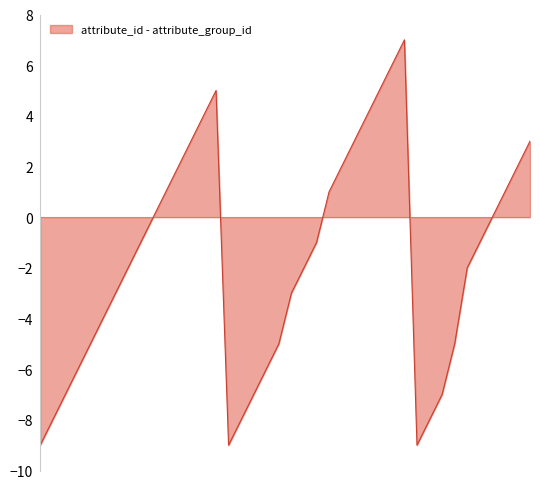

What is the difference between the maximum and minimum values?

16